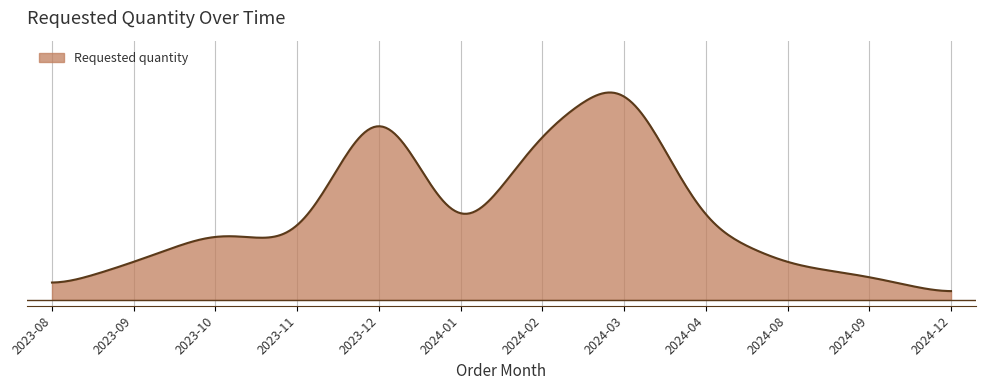

What is the minimum value shown in the chart?

40